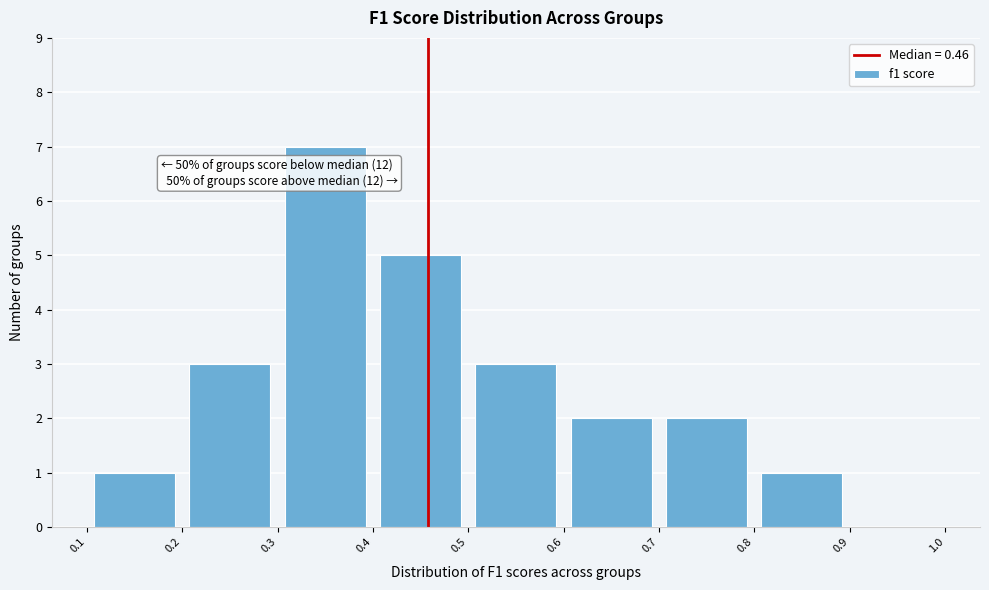

Over which range of the x-axis is the bar tallest?

0.3 to 0.4